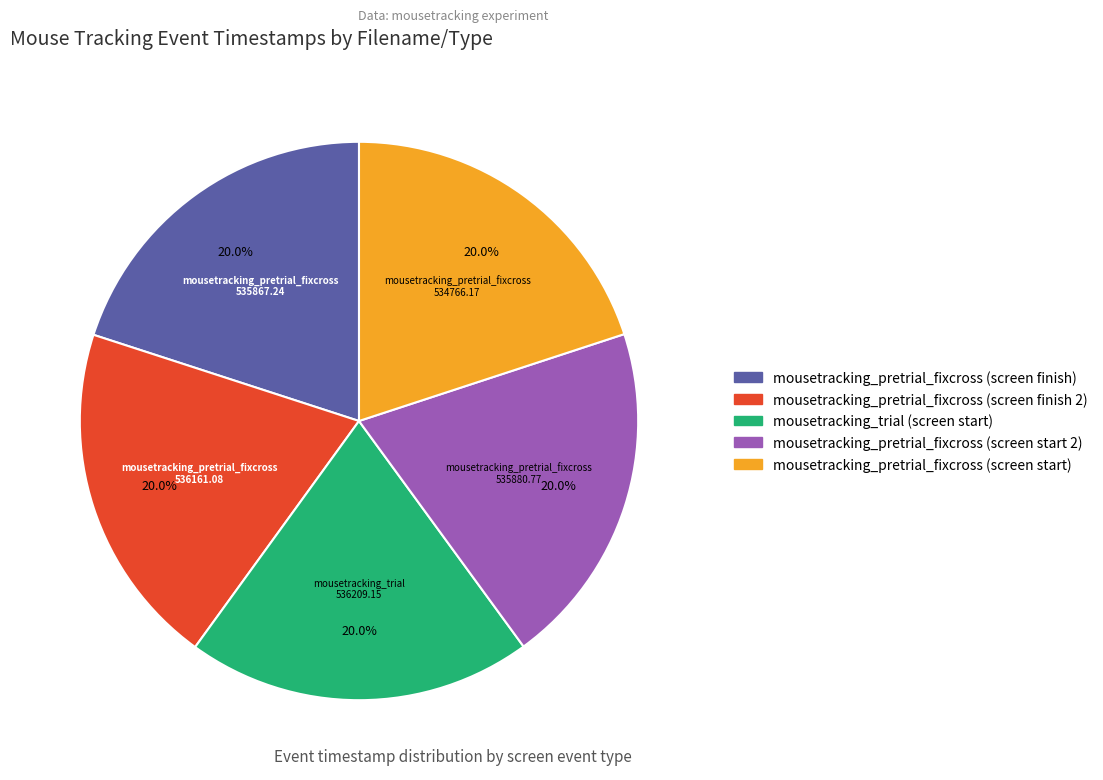

To the nearest percent, what is the combined percentage of mousetracking_pretrial_fixcross (screen start 2) and mousetracking_pretrial_fixcross (screen finish 2)?

40%